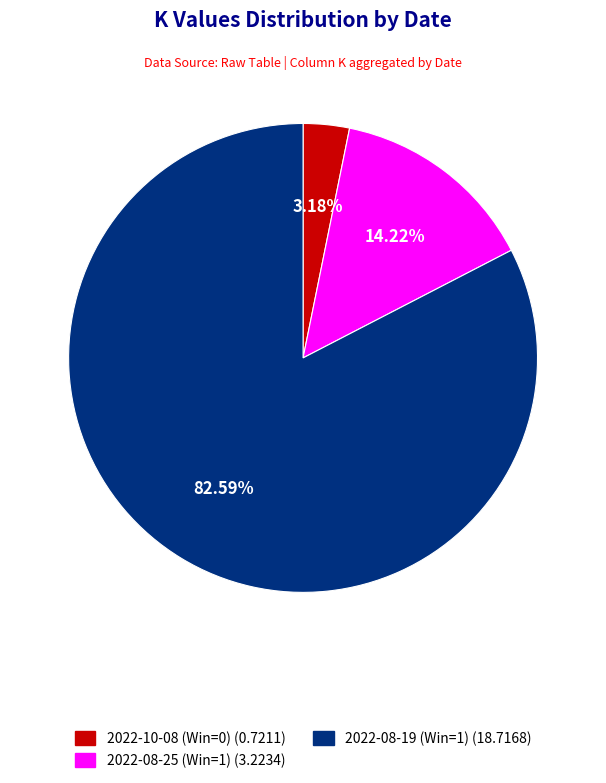

To the nearest percent, what is the combined percentage of 2022-10-08 (Win=0) and 2022-08-25 (Win=1)?

17%